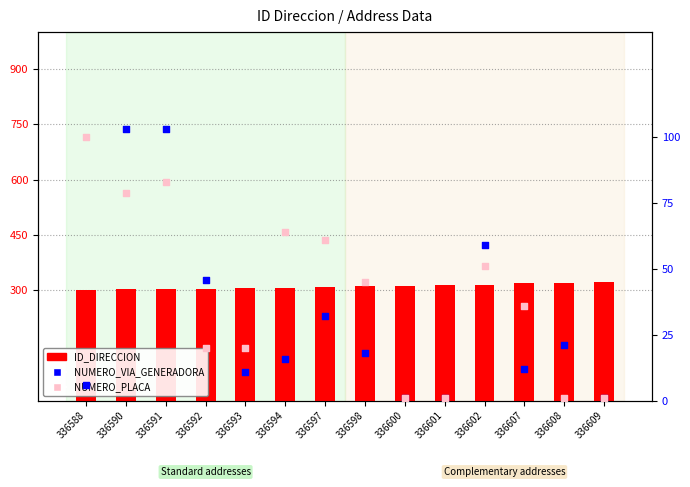

What are all the series names shown in the legend?

ID_DIRECCION, NUMERO_VIA_GENERADORA, NUMERO_PLACA (absent-like)